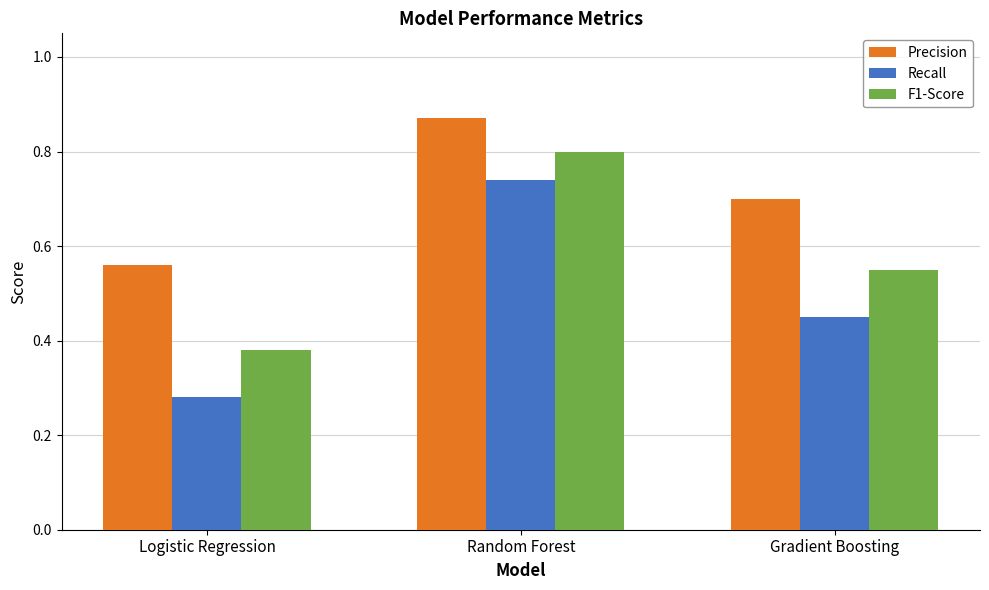

What position from the left is Gradient Boosting?

3